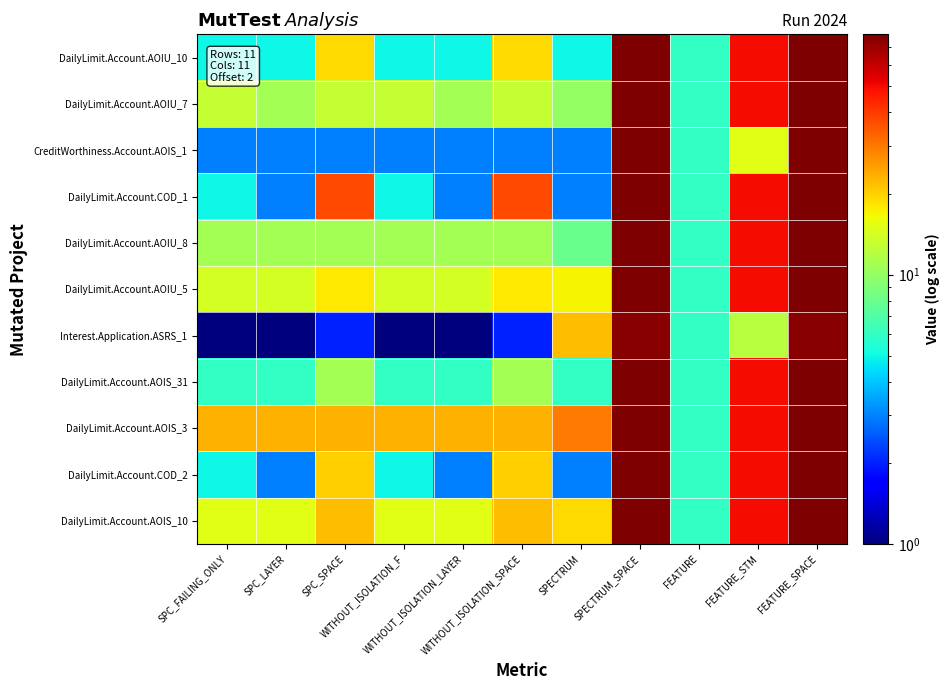

Between SPECTRUM and WITHOUT_ISOLATION_F, which is larger?

SPECTRUM